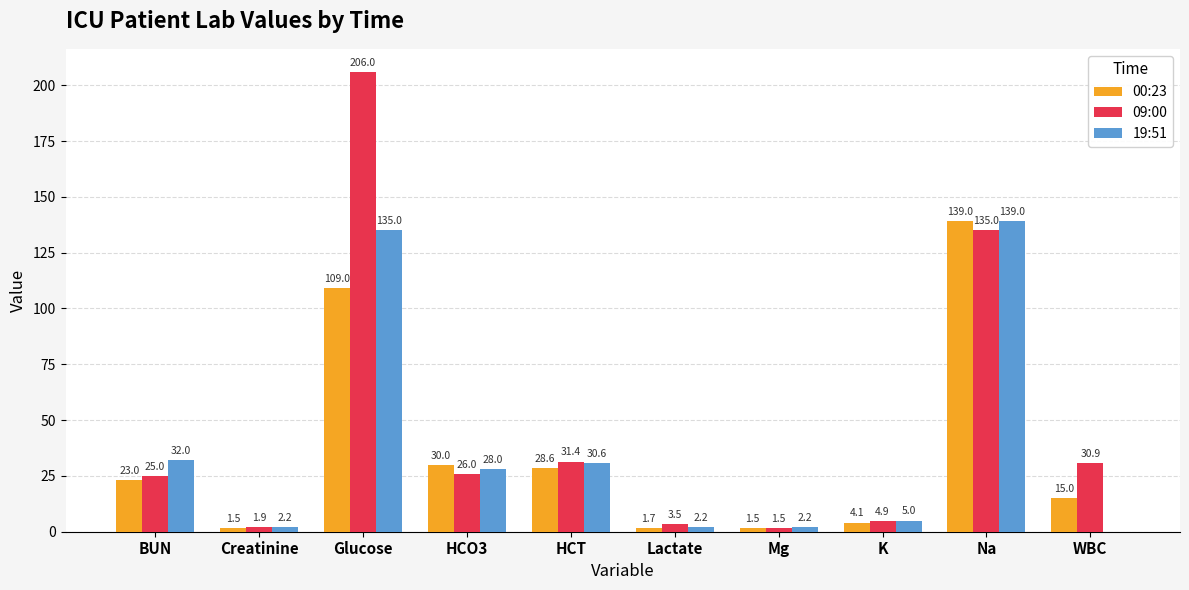

The 09:00 series shows 1.5 at Mg. True or false?

True